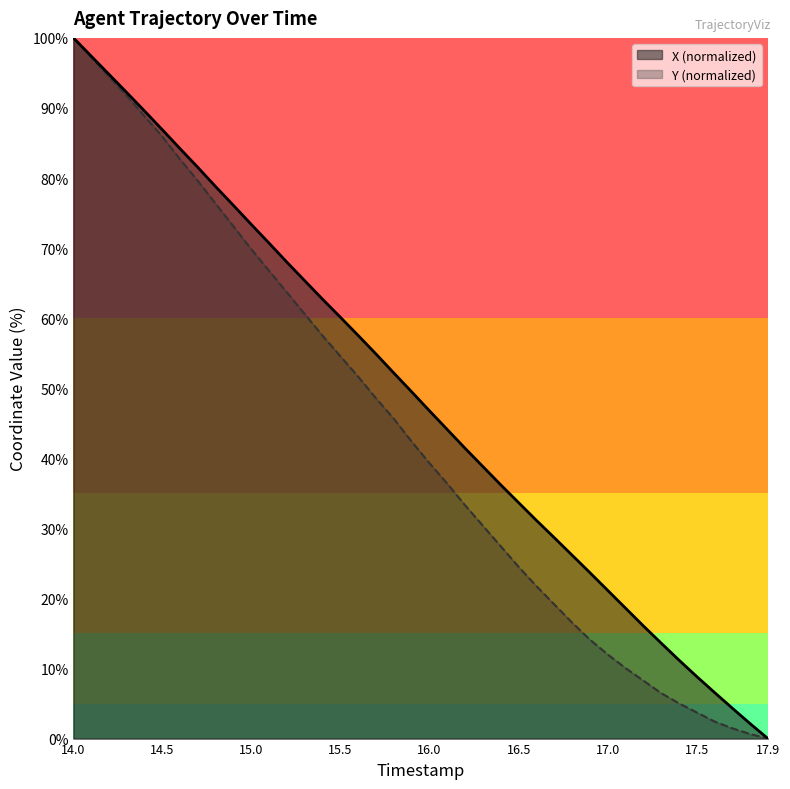

What is the maximum value for Y (normalized)?

100.0